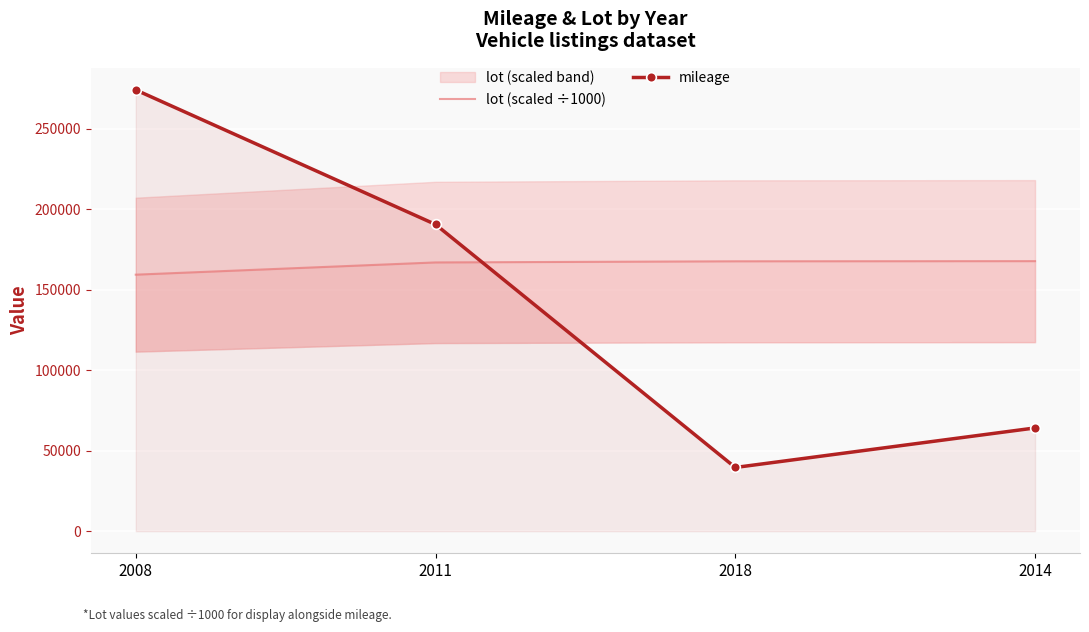

What is the greatest value displayed?

274117.0